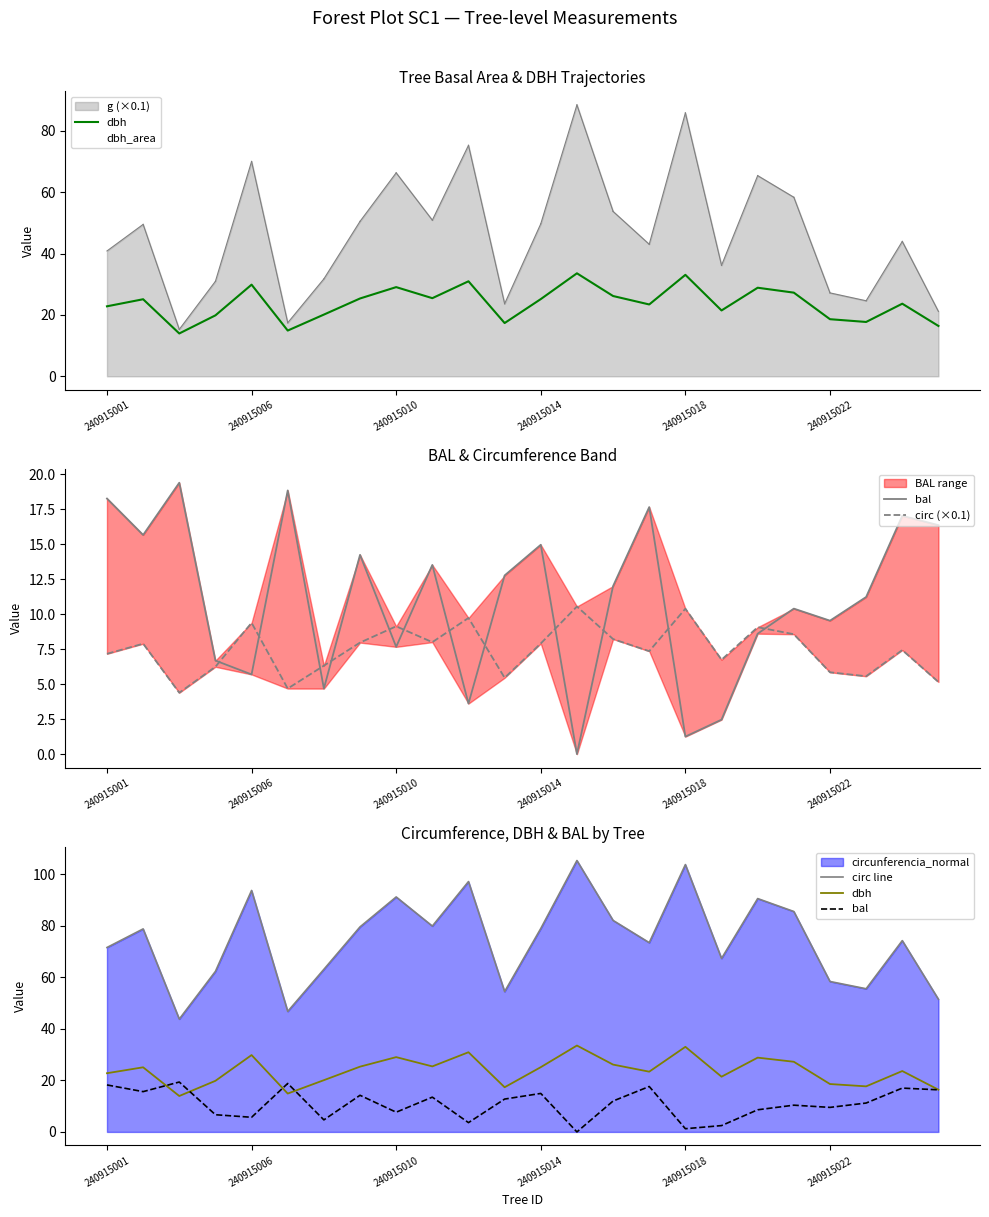

At which category is the sum across all series the highest?

13